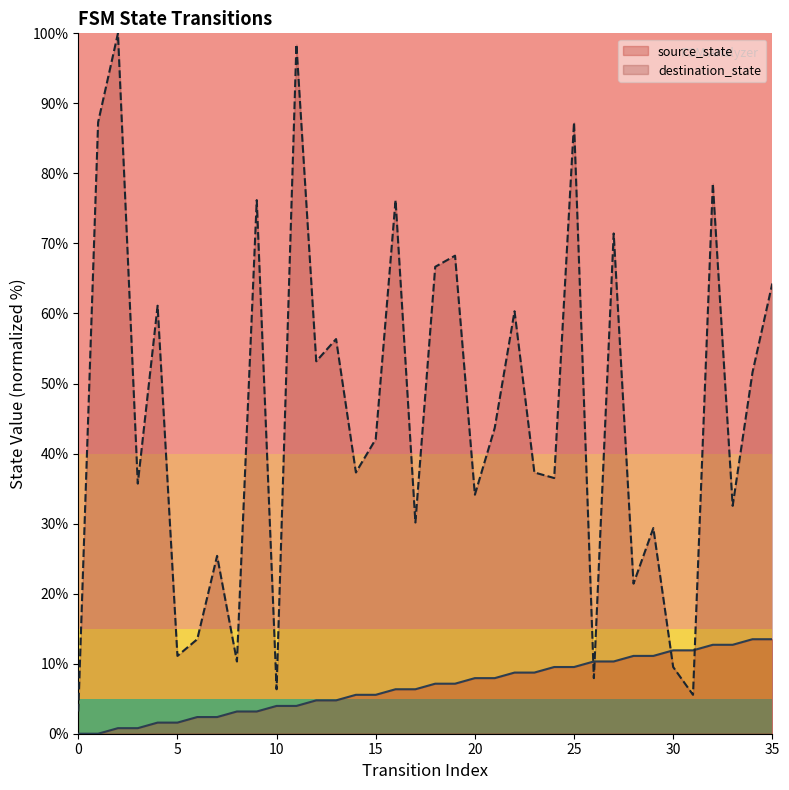

How many intersections are there between destination_state and source_state?

4